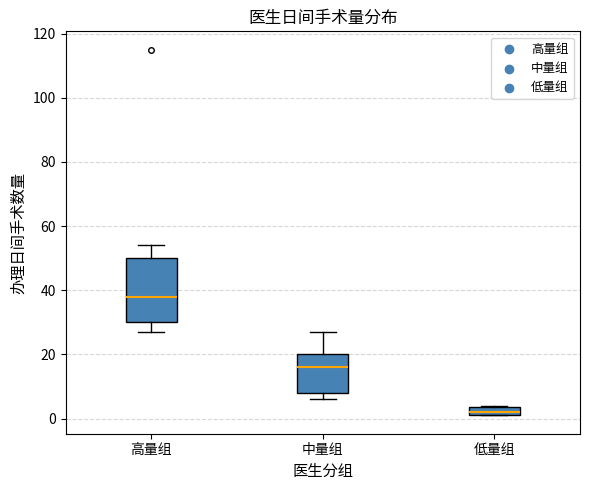

Where does the upper whisker of the box for 高量组 end on the y-axis? The values are not printed on the chart, so give them approximately, as read against the axis.

54